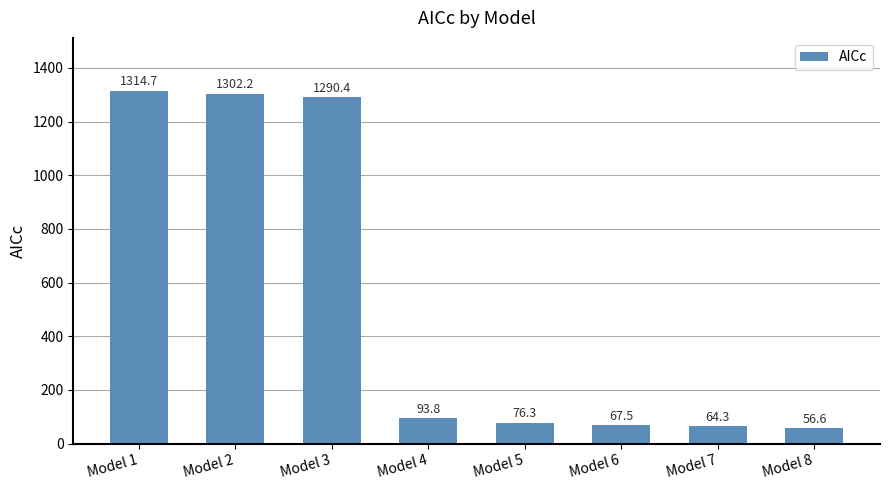

What is the minimum value shown in the chart?

56.6